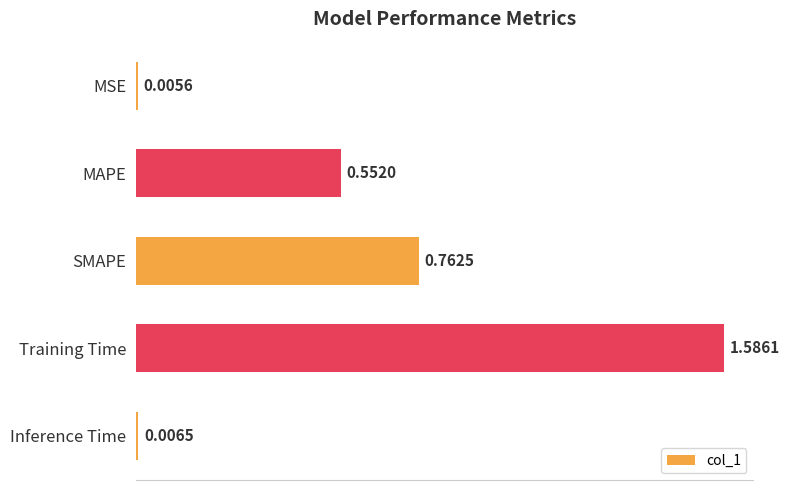

List the labels in order of value, largest first.

Training Time, SMAPE, MAPE, Inference Time, MSE